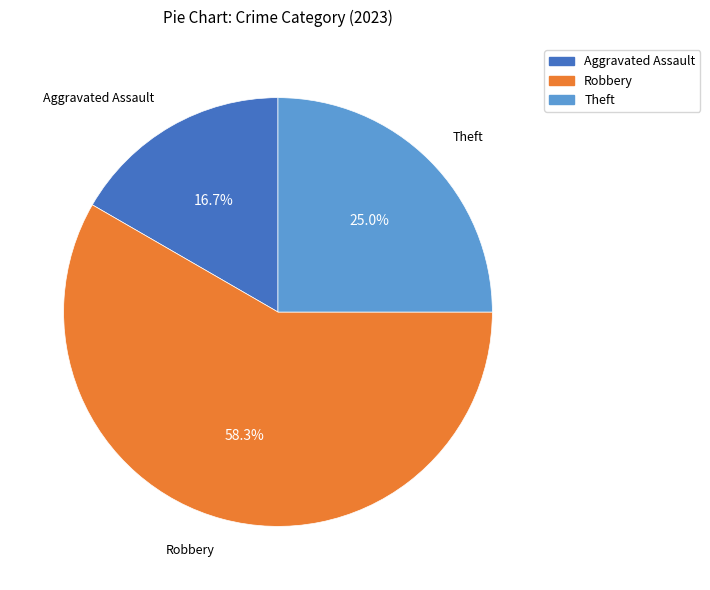

Is there a majority slice in this chart?

Yes